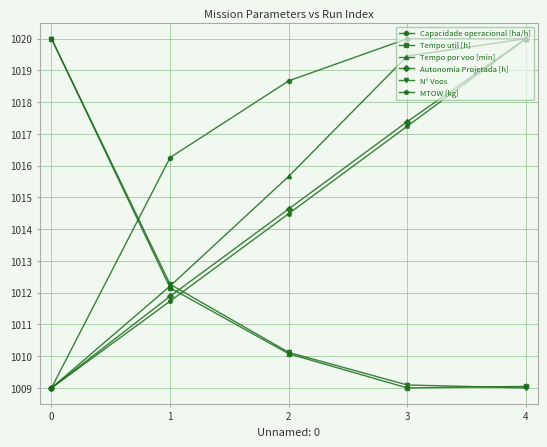

Which series ends up on top after the final intersection of MTOW [kg] and N° Voos?

MTOW [kg]